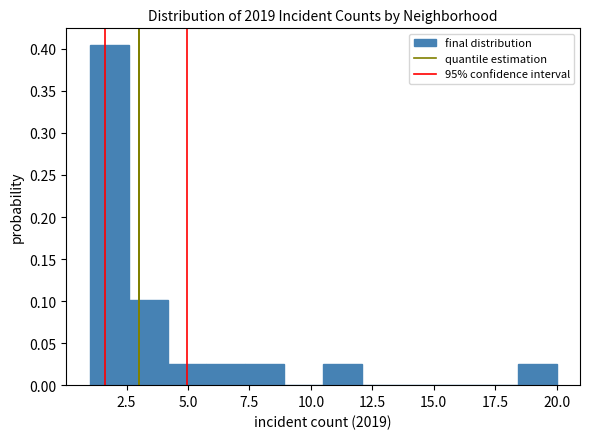

Read against the x-axis, roughly where is the centre of the tallest bar?

2.0